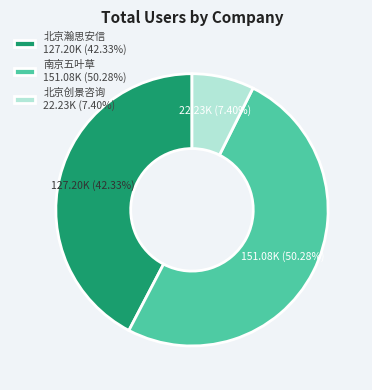

Approximately how many times larger is the value at 北京瀚思安信 127.20K (42.33%) compared to 南京五叶草 151.08K (50.28%)?

0.8